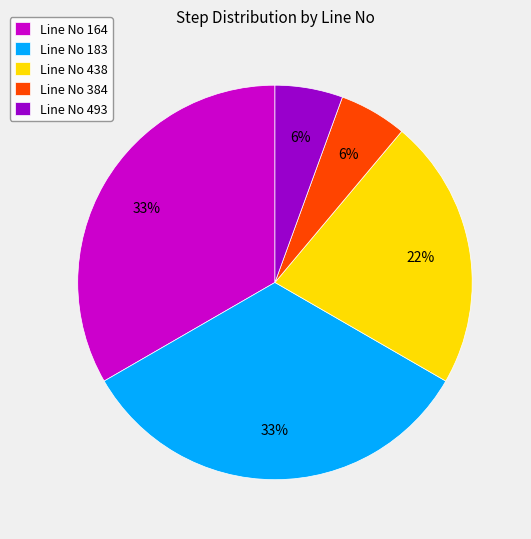

Is there any slice that represents more than half of the pie?

No